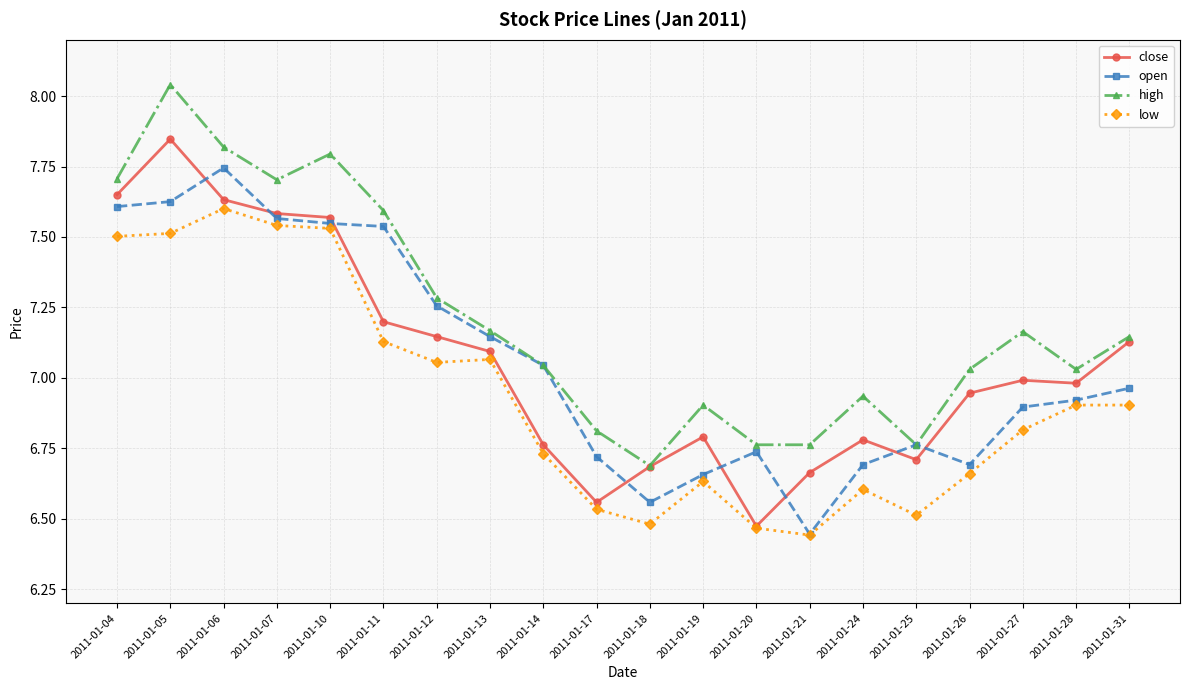

True or false: open has more than 0 interior local peaks.

True